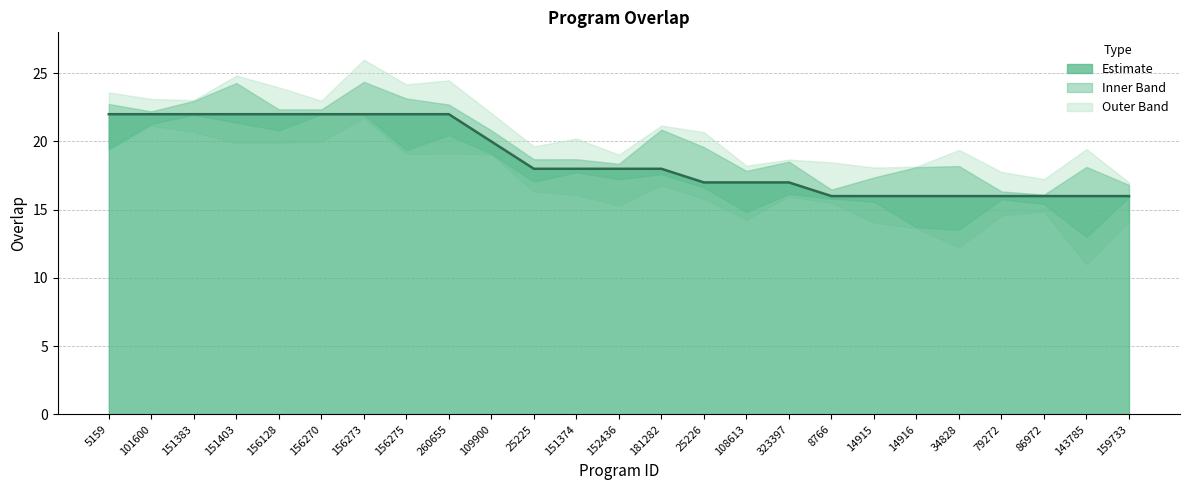

How many values exceed 18?

10